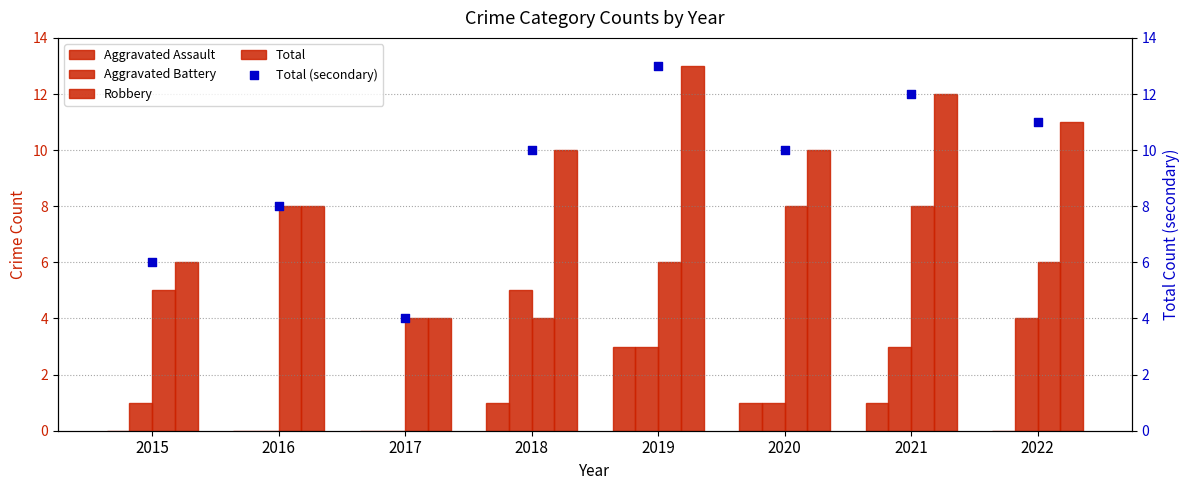

What is the total value across all series at 2015?

18